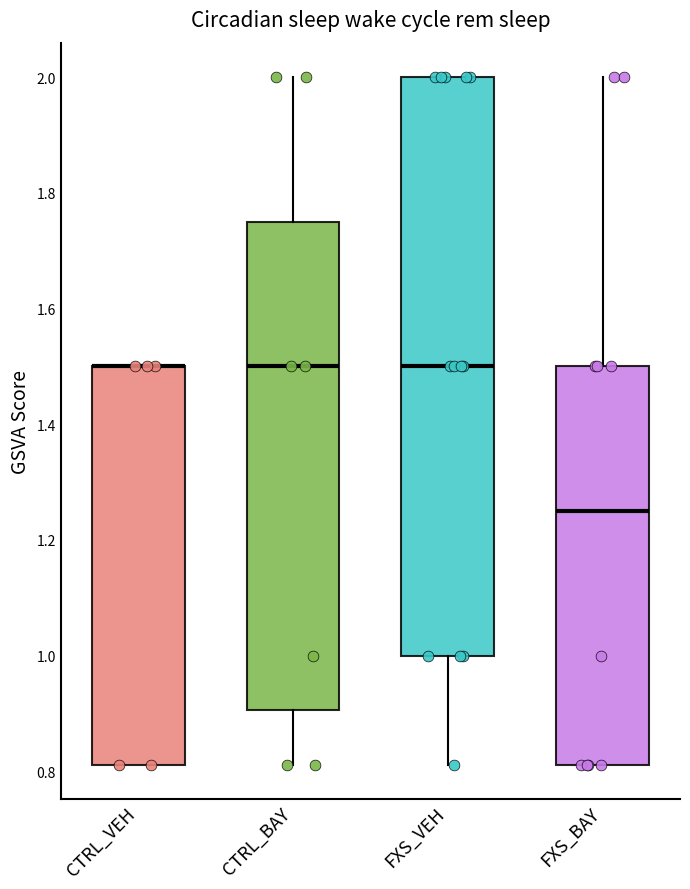

Which box is the tallest, from its lower edge to its upper edge?

FXS_VEH